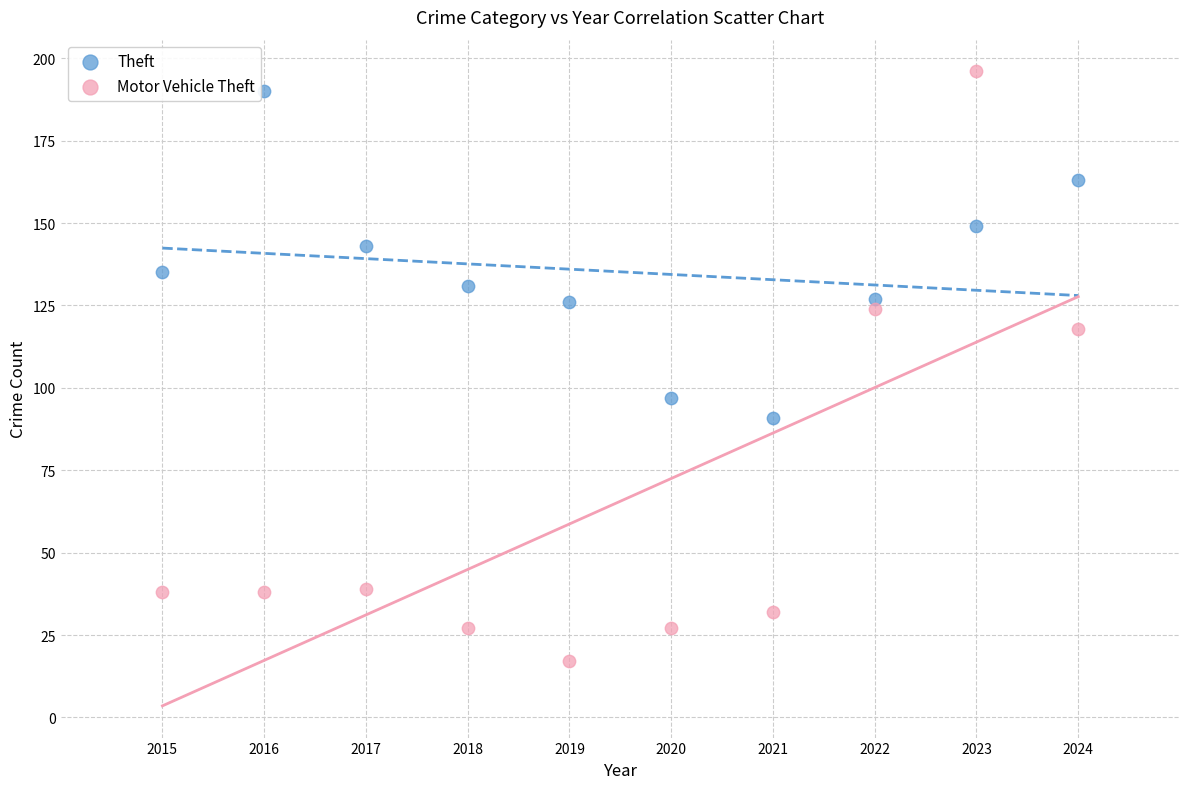

Which series reaches the maximum Y coordinate?

Motor Vehicle Theft